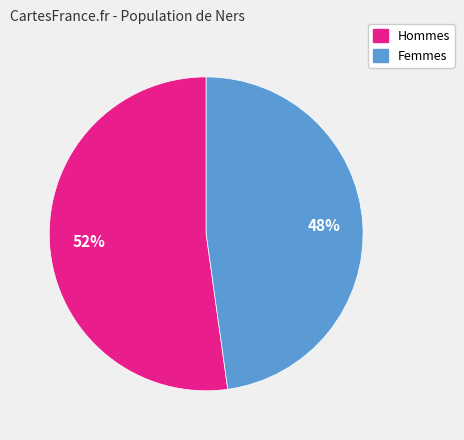

Is there any slice that represents more than half of the pie?

Yes